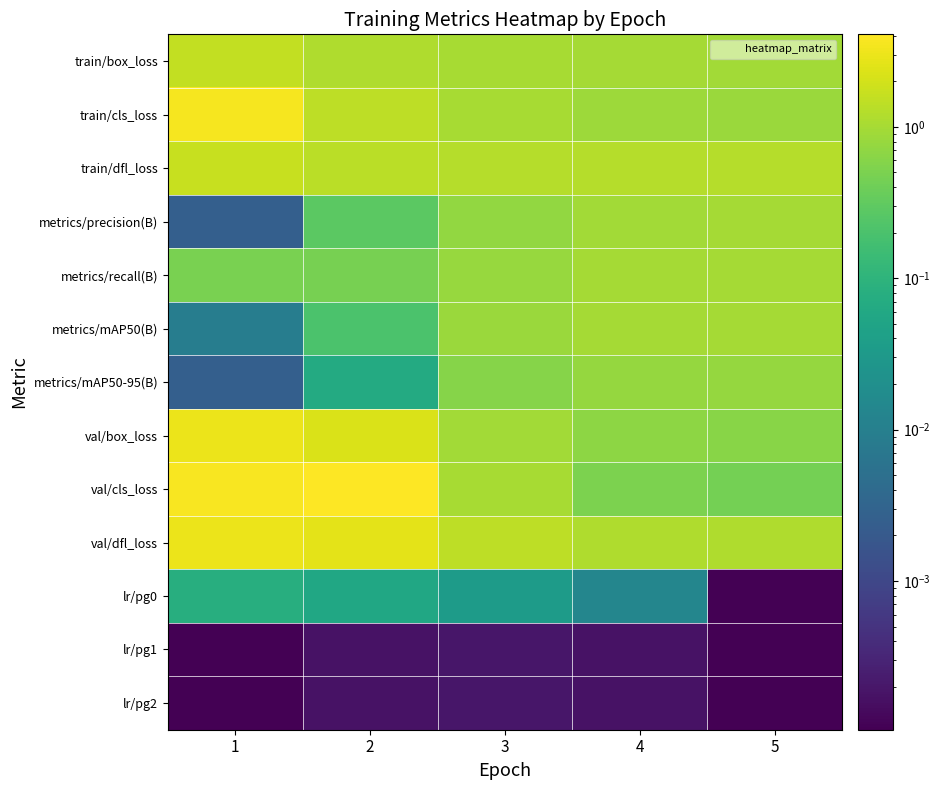

Reading left to right, what are all the values shown in this chart?

train/box_loss: 1=1.6	2=1.2	3=1.0	4=1.0	5=0.9
train/cls_loss: 1=3.5	2=1.4	3=1.0	4=0.9	5=0.8
train/dfl_loss: 1=1.7	2=1.4	3=1.3	4=1.3	5=1.3
metrics/precision(B): 1=0.0	2=0.3	3=0.7	4=1.0	5=1.0
metrics/recall(B): 1=0.5	2=0.5	3=0.8	4=1.0	5=1.0
metrics/mAP50(B): 1=0.0	2=0.2	3=0.8	4=1.0	5=1.0
metrics/mAP50-95(B): 1=0.0	2=0.1	3=0.6	4=0.8	5=0.8
val/box_loss: 1=3.1	2=2.2	3=0.9	4=0.7	5=0.6
val/cls_loss: 1=3.7	2=4.1	3=1.0	4=0.5	5=0.4
val/dfl_loss: 1=3.0	2=2.6	3=1.4	4=1.2	5=1.1
lr/pg0: 1=0.1	2=0.1	3=0.0	4=0.0	5=0.0
lr/pg1: 1=0.0	2=0.0	3=0.0	4=0.0	5=0.0
lr/pg2: 1=0.0	2=0.0	3=0.0	4=0.0	5=0.0